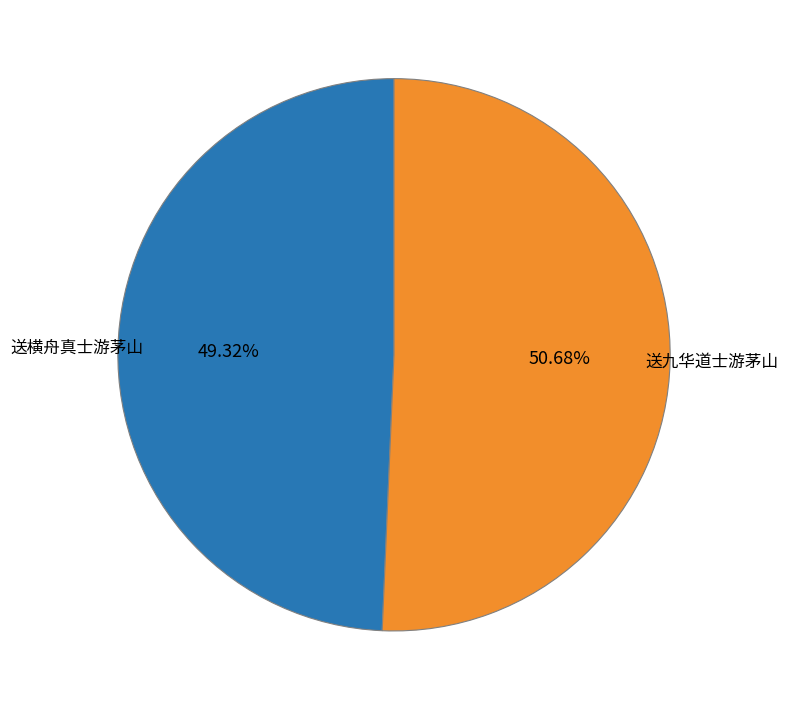

How many segments does this pie chart have?

2